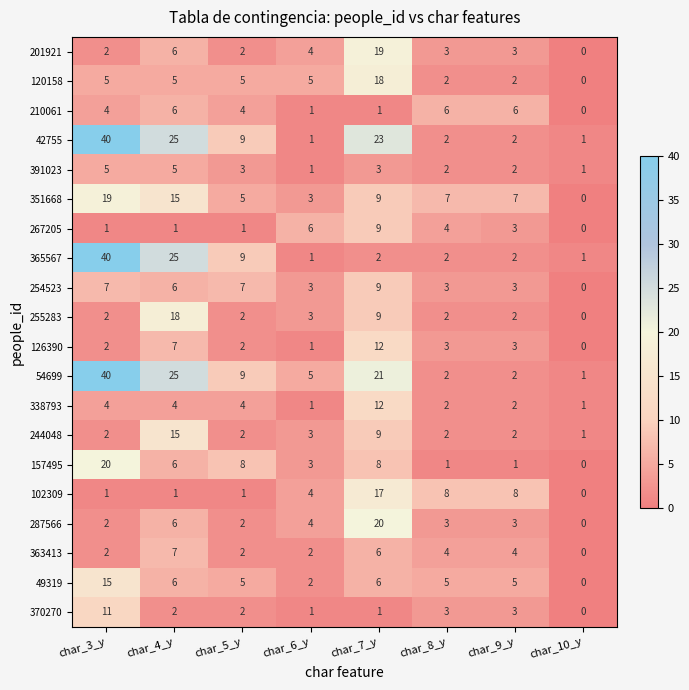

At how many categories does at least one series exceed 11?

3